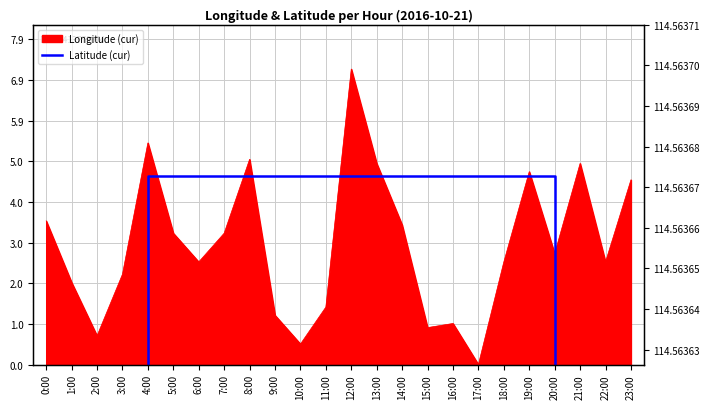

What position from the left is 2:00?

3